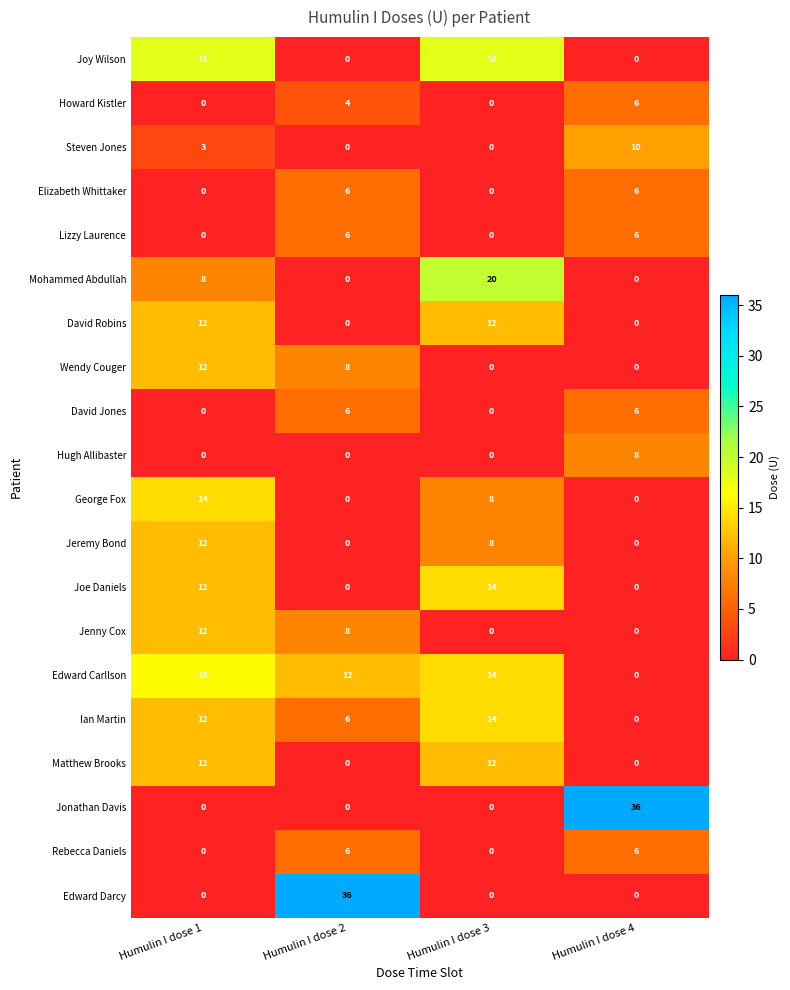

The value of Wendy Couger at Humulin I dose 4 is -4. True or false?

False